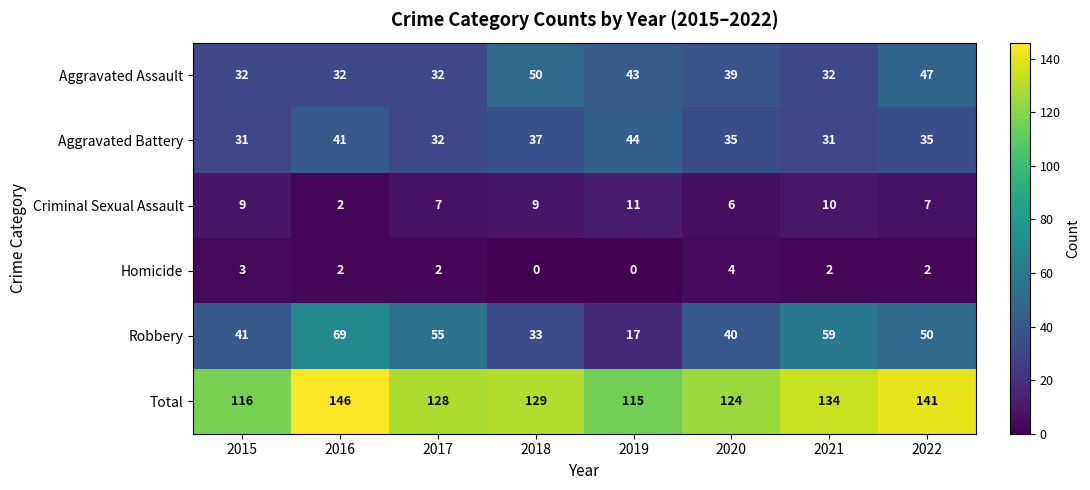

What is the spread (max minus min) of values at 2022?

139